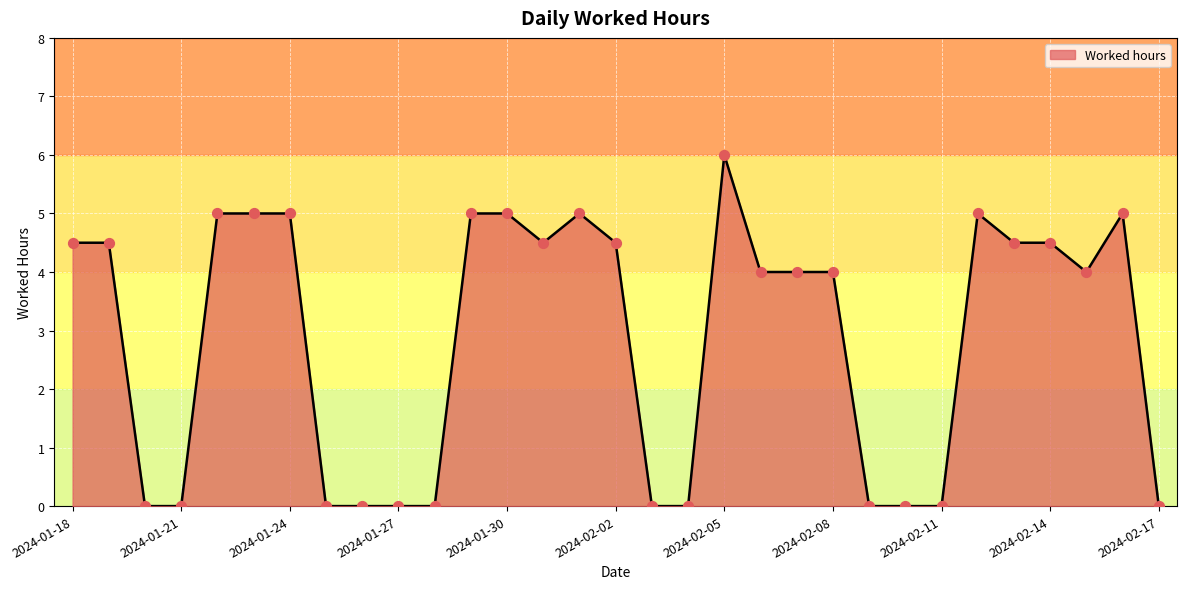

What is the difference between the maximum and minimum values?

6.0